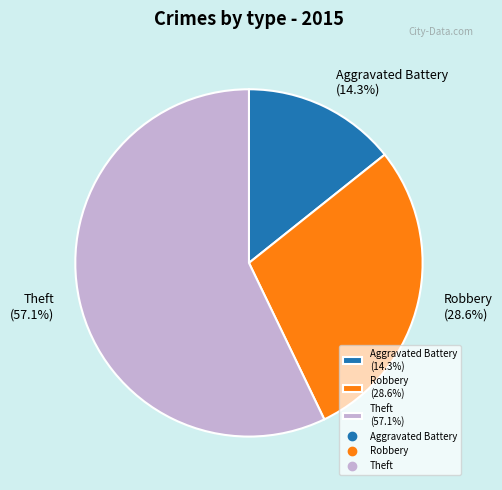

Does Robbery (28.6%) account for over 50% of the chart?

No